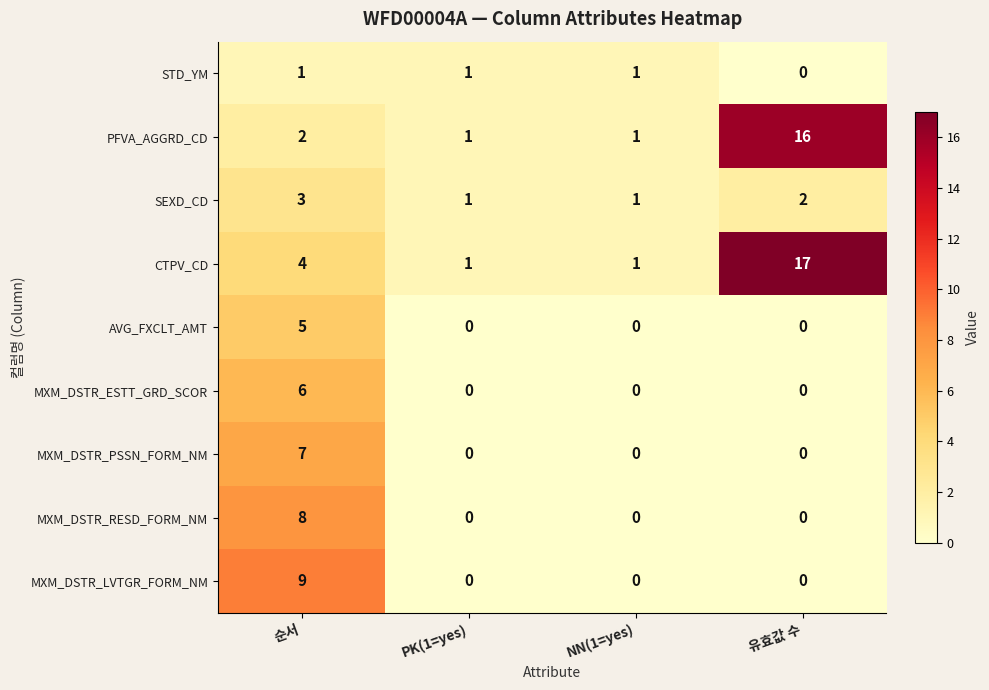

At which category is the sum across all series the highest?

순서